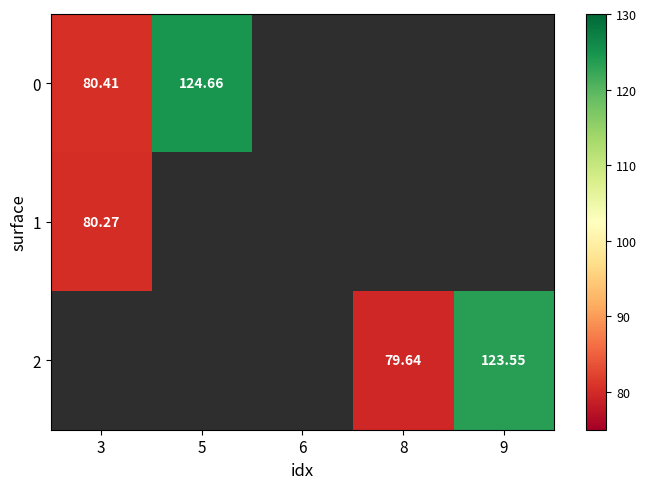

List the labels in order of 1 value, smallest first.

3, 5, 6, 8, 9